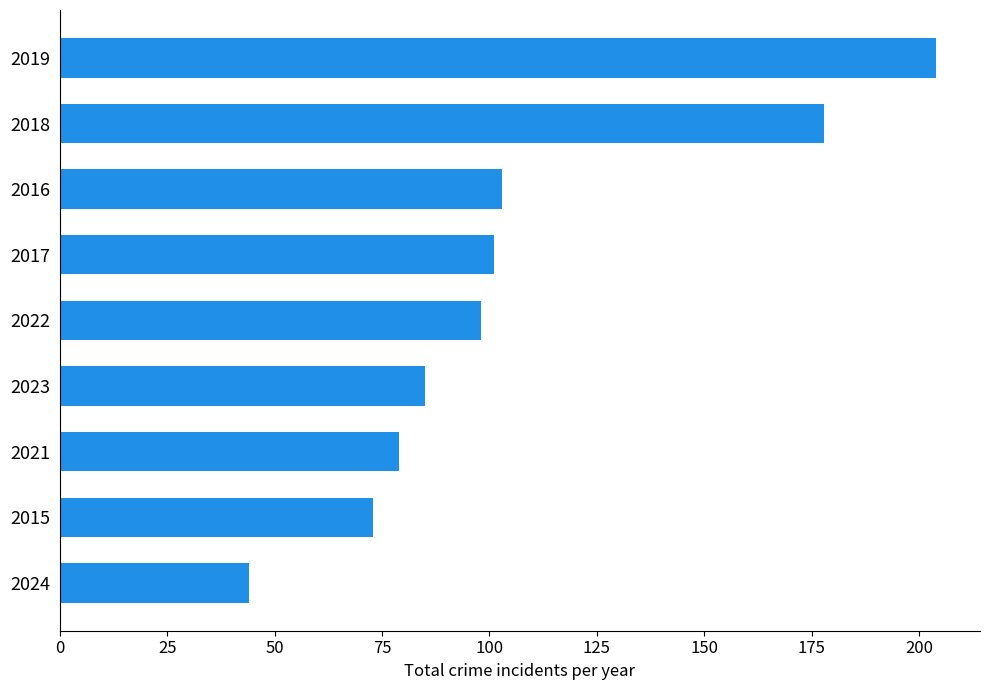

What is the sum of all values?

965